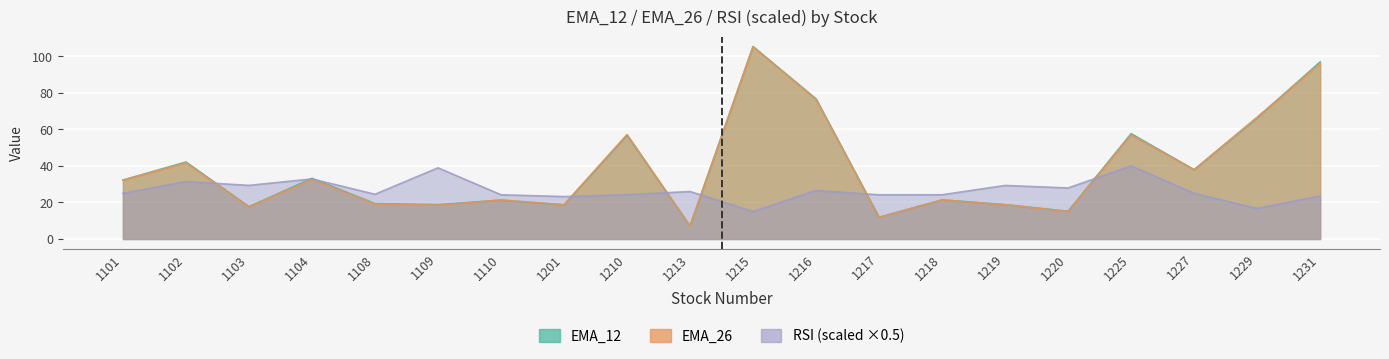

Reading left to right, what are all the values shown in this chart?

EMA_12: 32.3	42.2	17.7	33.2	19.4	18.8	21.2	18.7	56.8	7.1	105.3	76.7	11.9	21.4	18.8	15.2	57.7	37.9	66.3	97.0
EMA_26: 32.2	41.7	17.6	32.6	19.2	18.5	21.4	18.8	57.2	7.2	105.2	76.4	11.9	21.4	18.8	15.0	57.0	37.9	66.7	96.1
RSI: 25.0	31.4	29.4	32.9	24.5	39.0	24.2	23.2	24.2	26.0	15.0	26.6	24.2	24.2	29.3	27.9	40.0	25.0	16.7	23.6